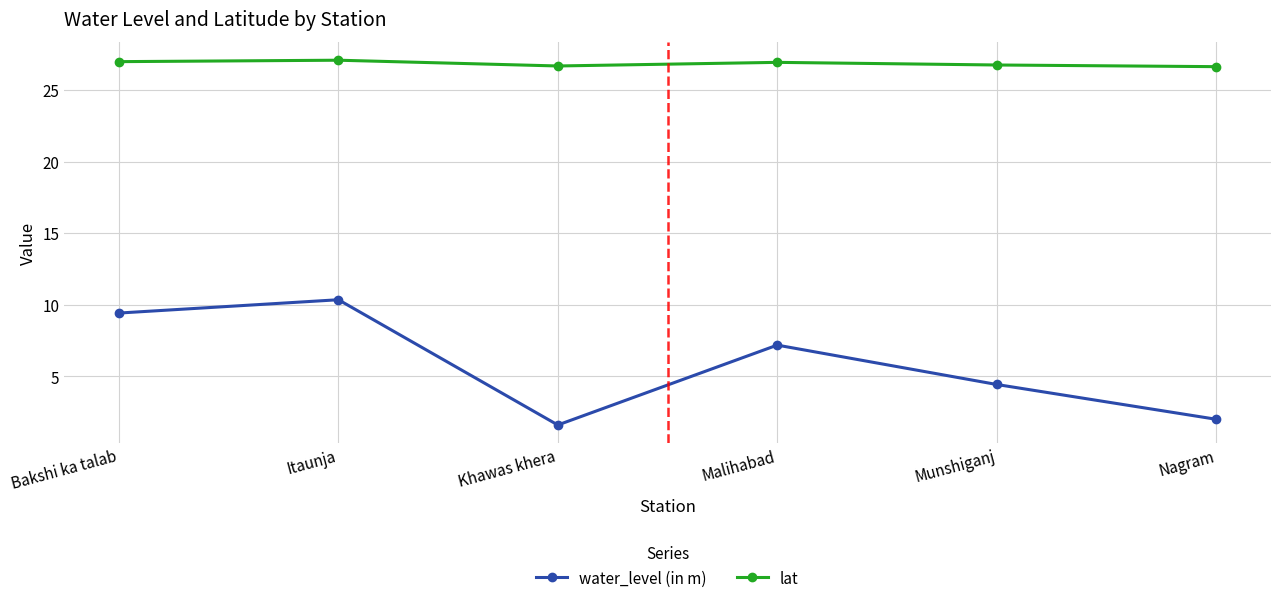

What is the sum of all water_level (in m) values?

35.0